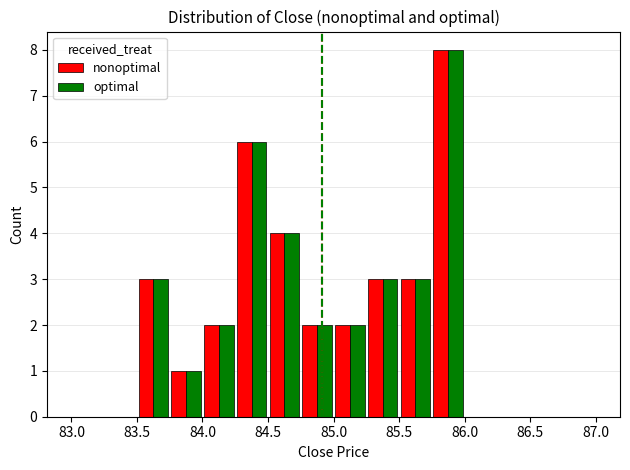

What is the sum of all nonoptimal values?

34